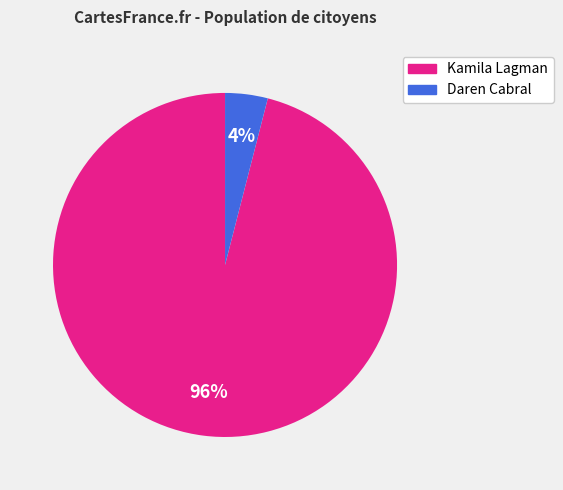

Which has a higher value, Daren Cabral or Kamila Lagman?

Kamila Lagman